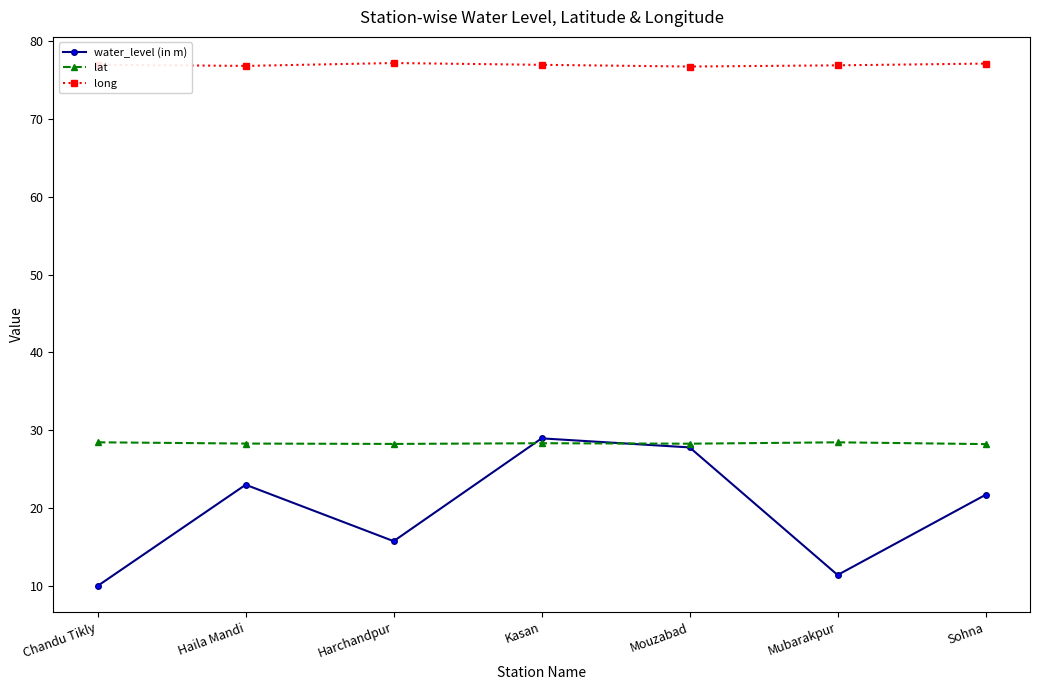

At which category does water_level (in m) reach its first local peak?

Haila Mandi